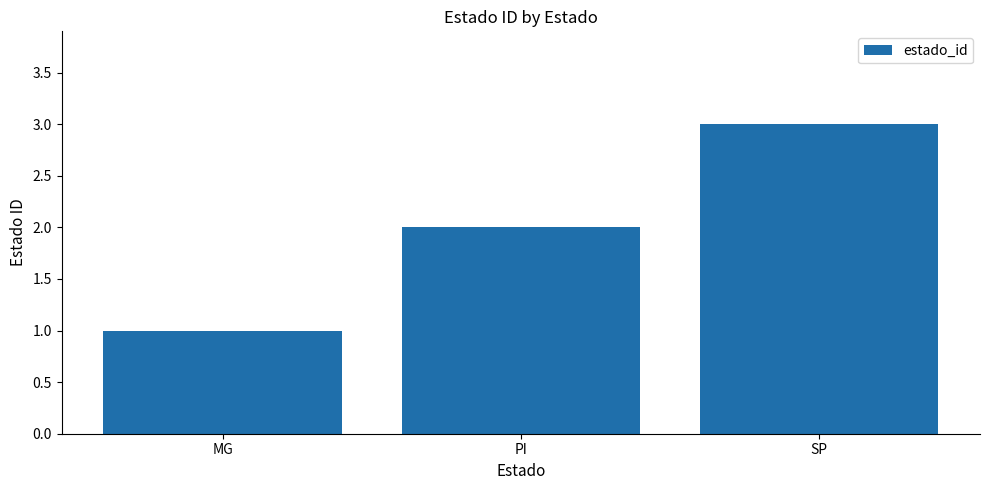

The value at SP is 1. True or false?

False